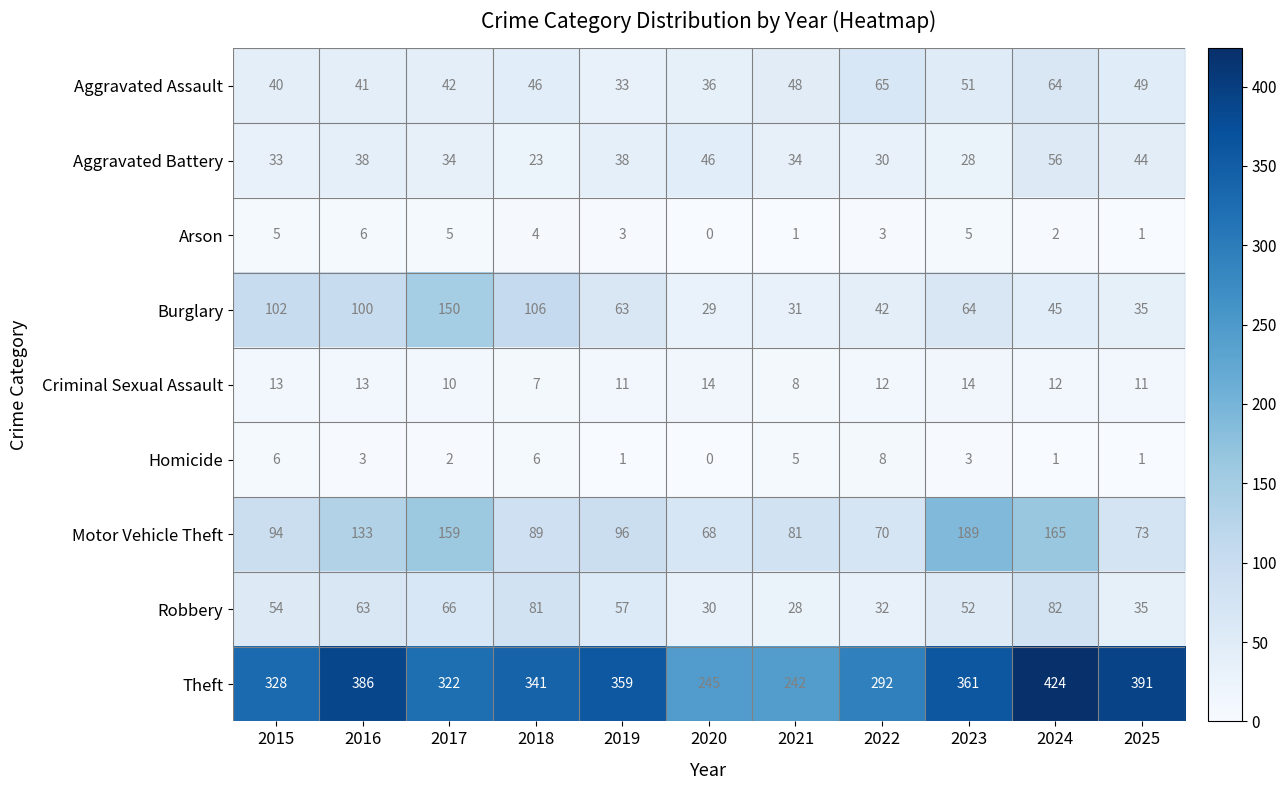

The value of Theft at 2022 is 157. True or false?

False